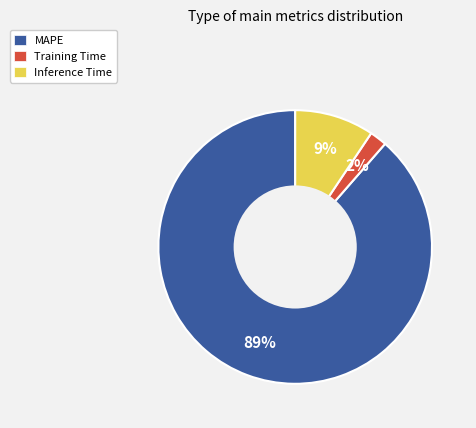

What percentage is the MAPE slice, to the nearest percent?

89%